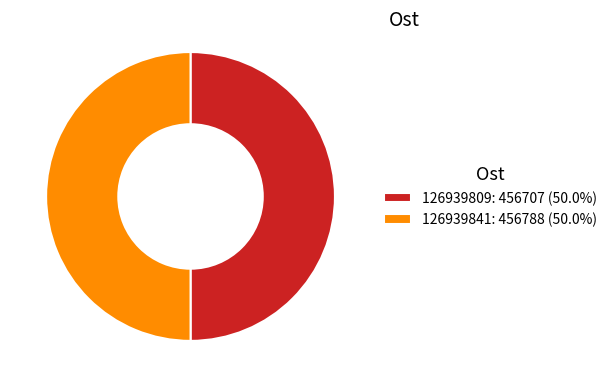

Do 126939809 and 126939841 together represent more than half of the pie?

Yes